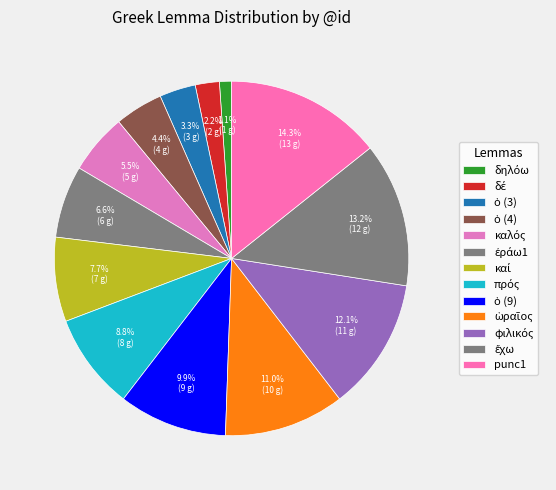

Between ἔχω and δέ, which is larger?

ἔχω